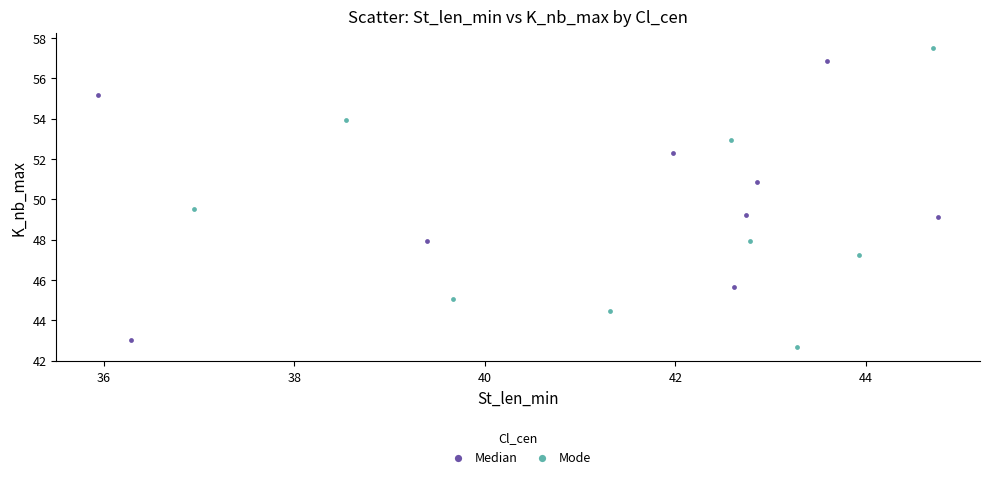

Which series has the widest spread of Y values?

Mode